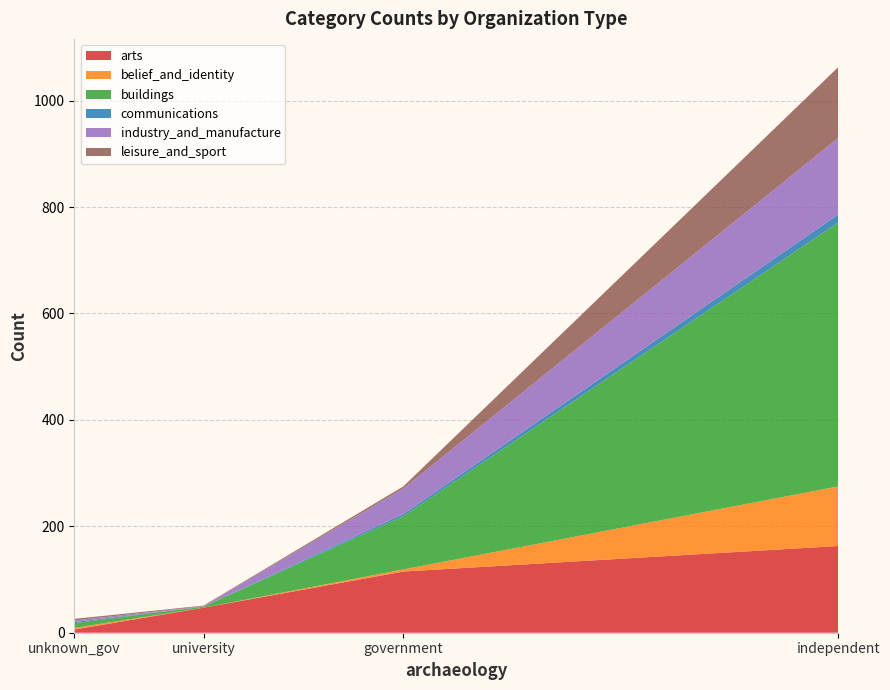

What is the maximum value for arts?

163